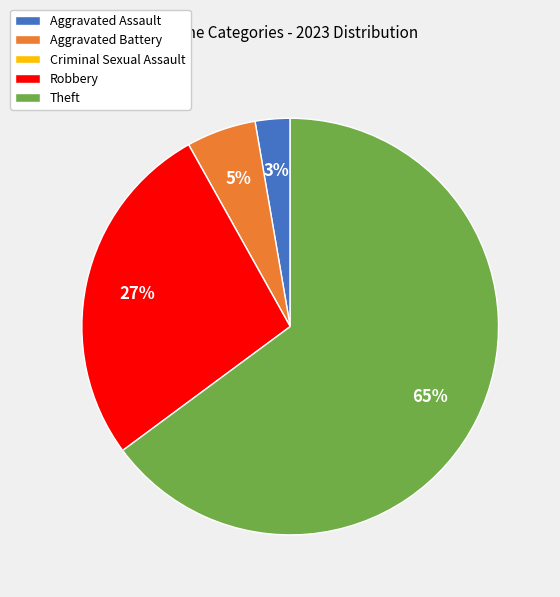

Which slice represents more than half of the pie?

Theft